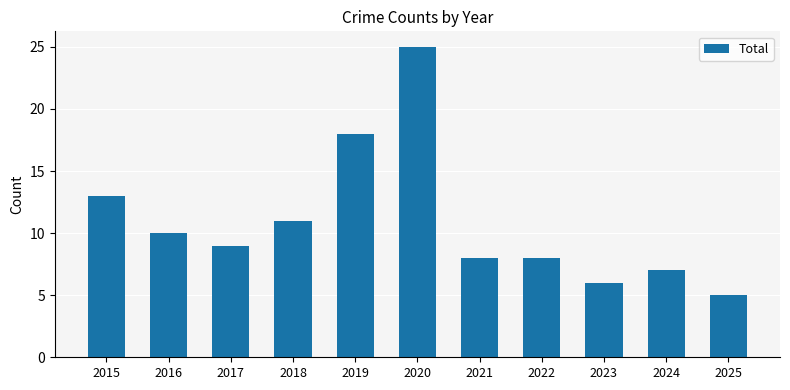

What is the average value?

11